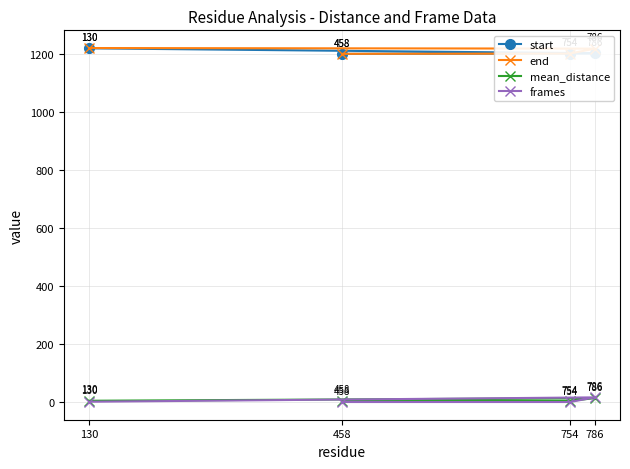

Is it true that start equals 560.6 at 786?

False